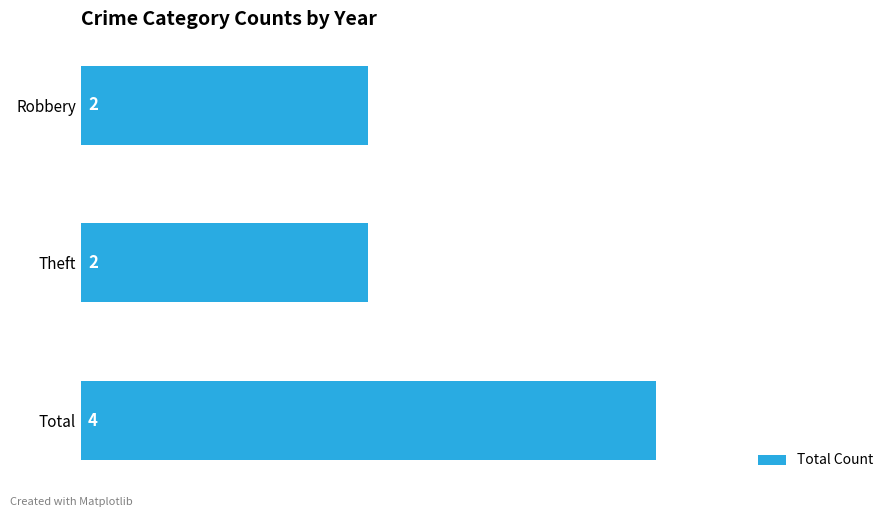

Does the chart contain any negative values?

No